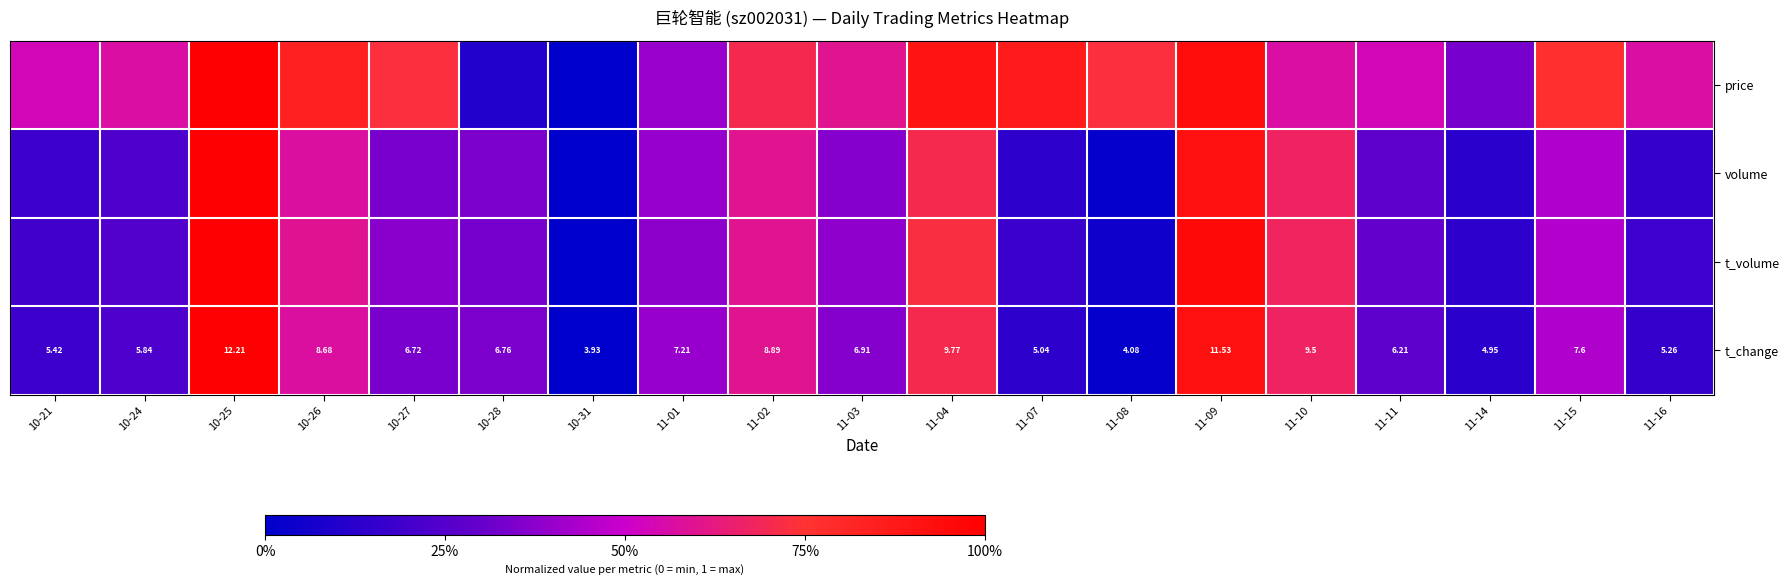

At 10-25, list the series in order from smallest to largest.

price, volume, t_volume, t_change